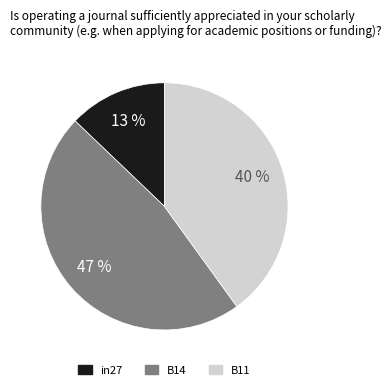

To the nearest percent, what portion does B14 represent?

47%